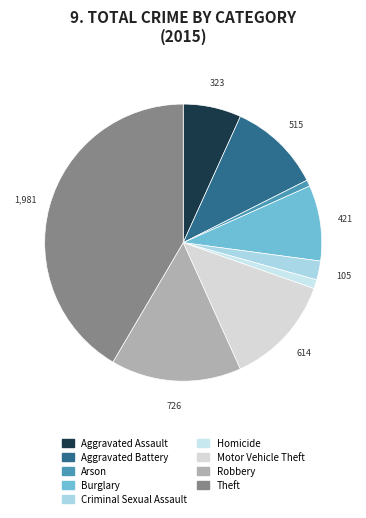

Approximately how many times larger is the value at Criminal Sexual Assault compared to Theft?

0.1